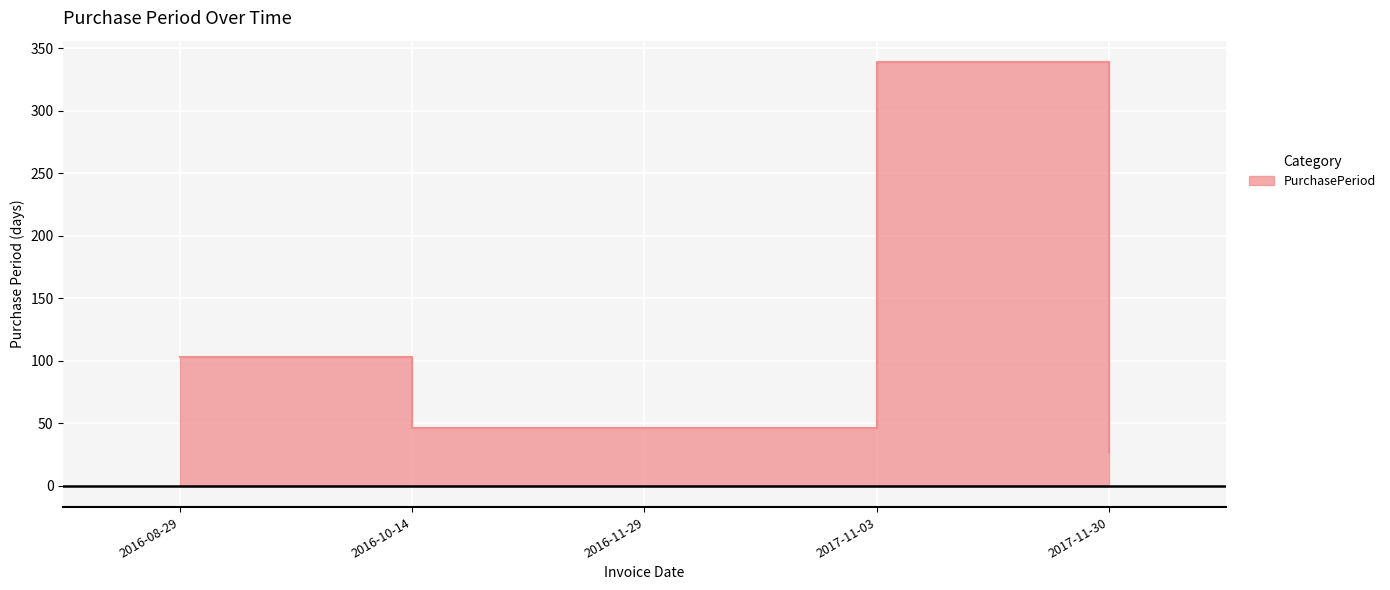

What is the label of the 3rd point from the left?

2016-11-29